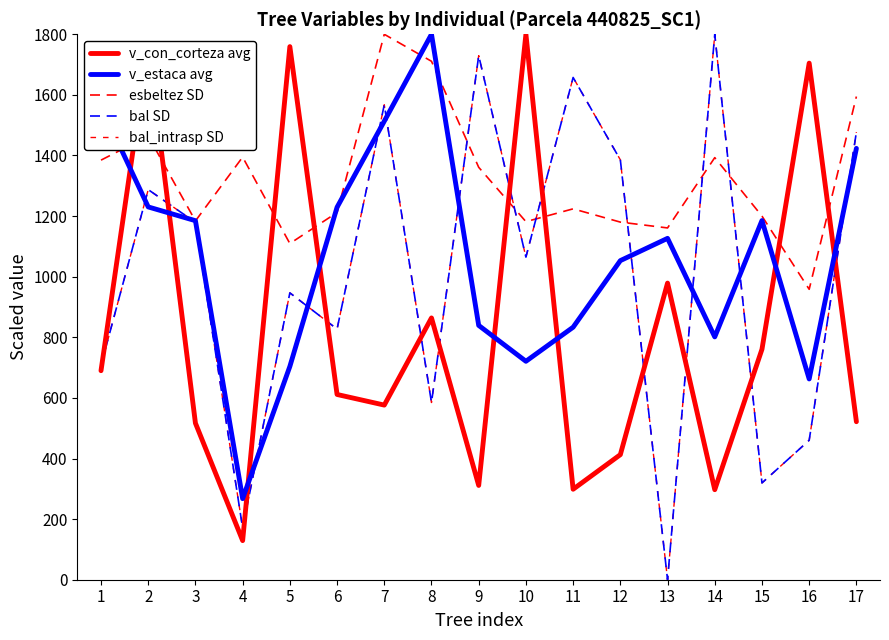

Read the v_con_corteza avg value at 13.

978.9